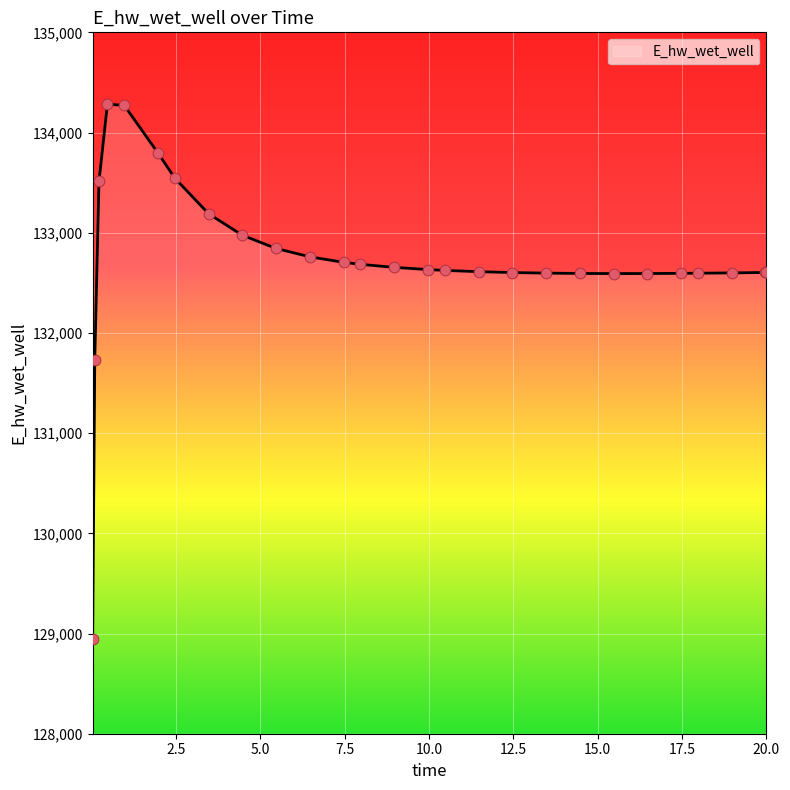

What is the difference between the maximum and minimum values?

5340.9